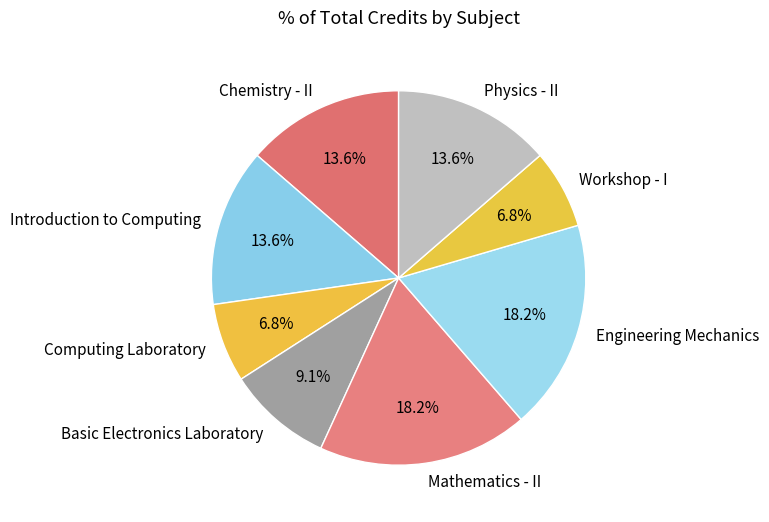

Is there a majority slice in this chart?

No